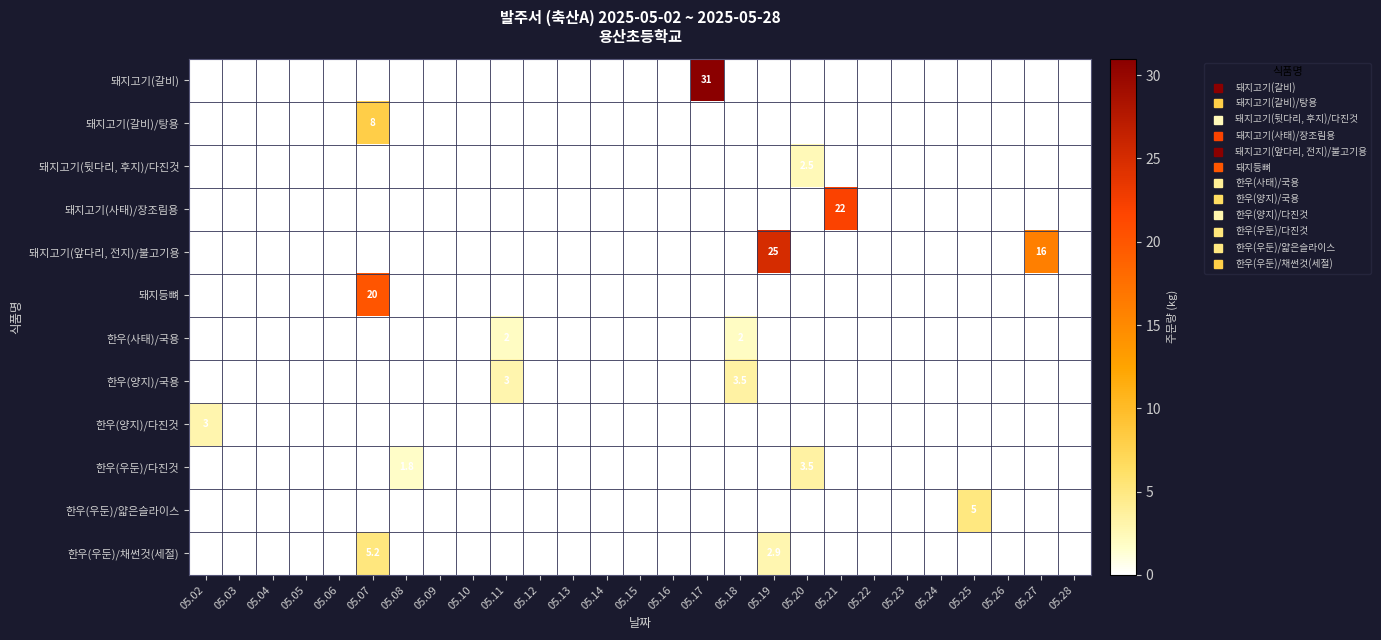

Where is 한우(우둔)/얇은슬라이스 nearest to the value 2?

05.02